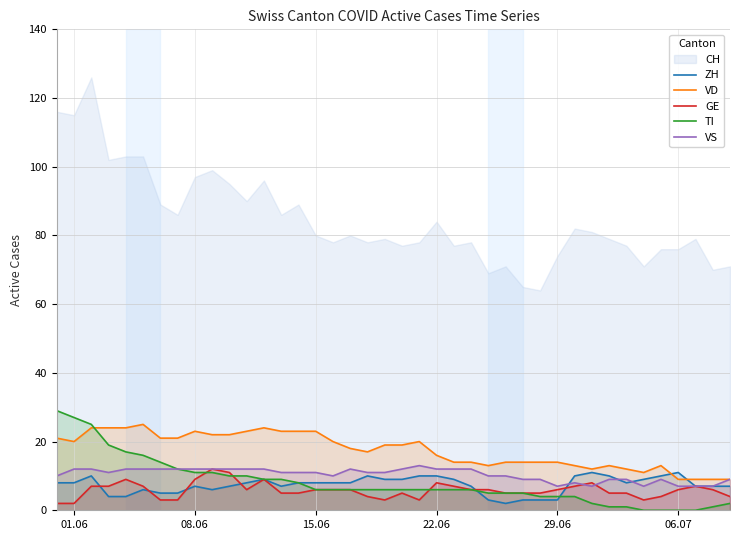

True or false: TI has a value of 11 at 08.06.

True